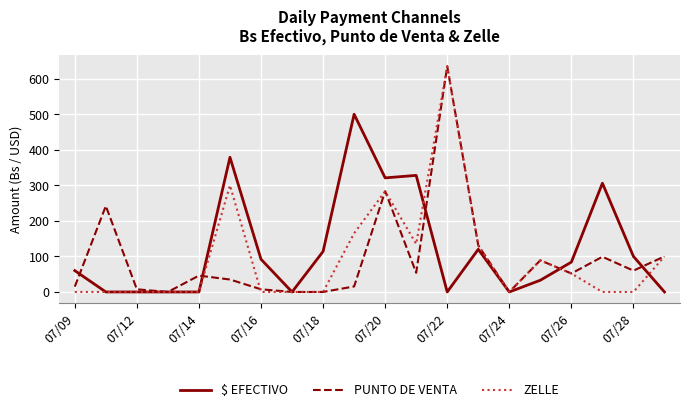

Which label corresponds to the largest value in the chart?

07/22